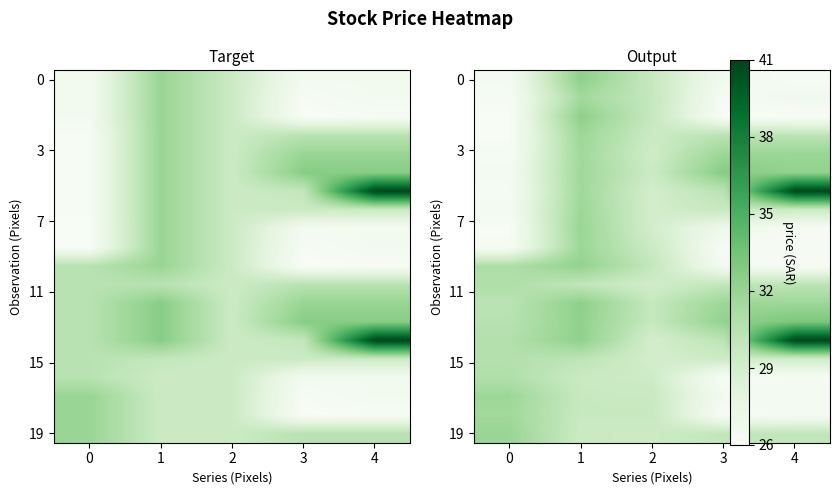

What is the greatest value displayed?

40.6